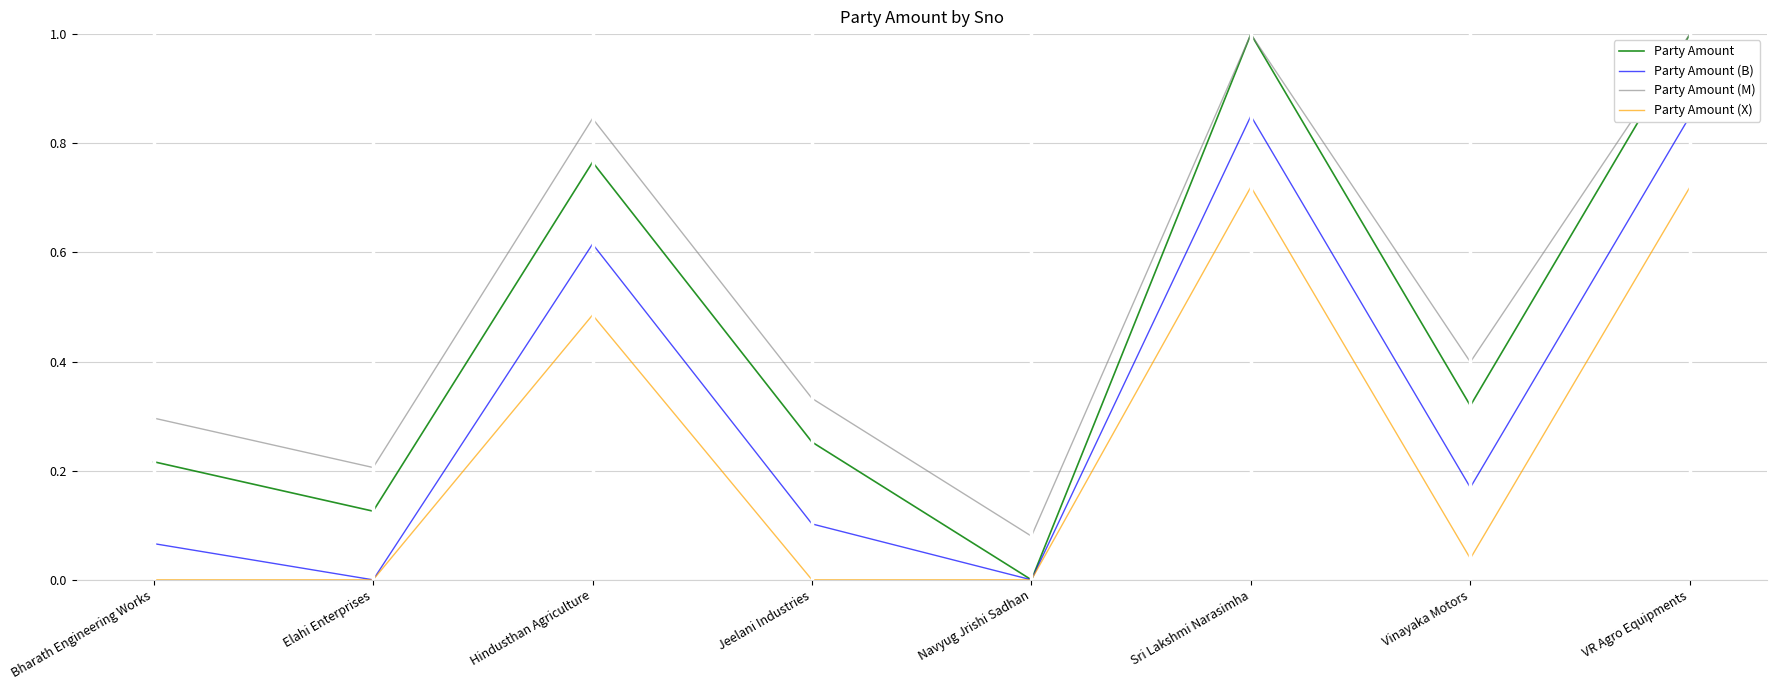

What is the greatest value displayed?

1.0